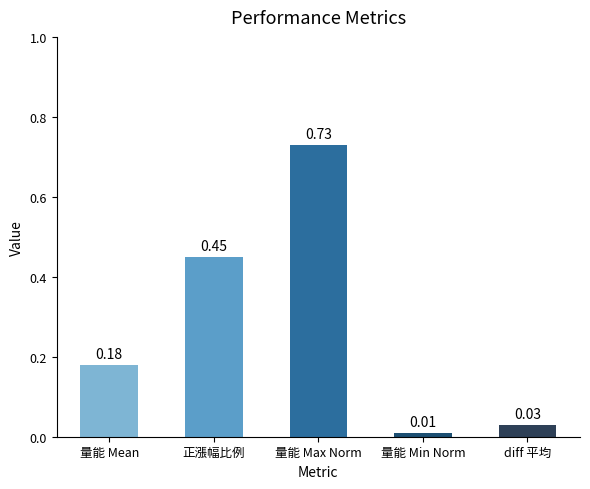

Rank the categories by value from lowest to highest.

量能 Min Norm, diff 平均, 量能 Mean, 正漲幅比例, 量能 Max Norm